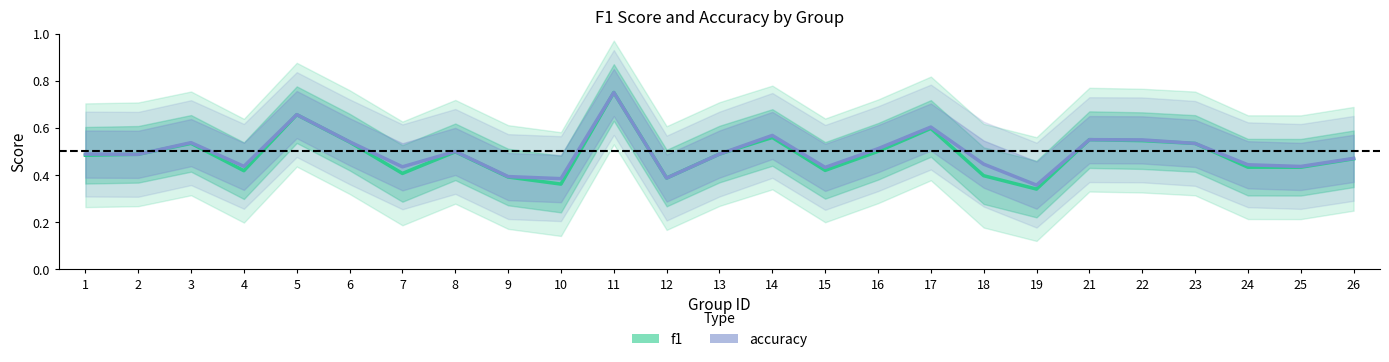

Rank the categories by accuracy value from lowest to highest.

19, 10, 12, 9, 15, 7, 25, 4, 24, 18, 26, 2, 1, 13, 8, 16, 23, 3, 6, 22, 21, 14, 17, 5, 11